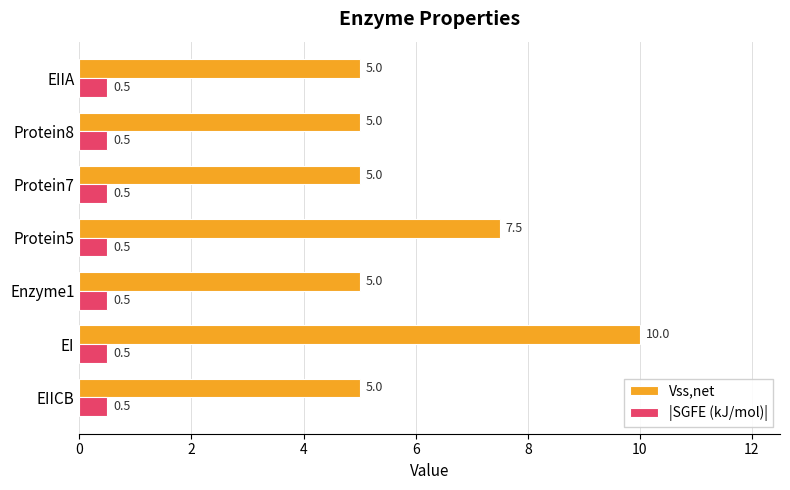

What is the difference between the maximum and minimum values in the Vss,net series?

5.0